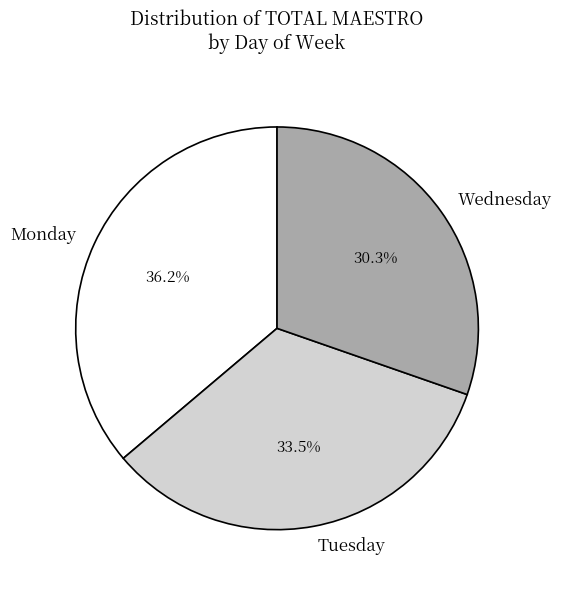

What percentage is the Monday slice, to the nearest percent?

36%